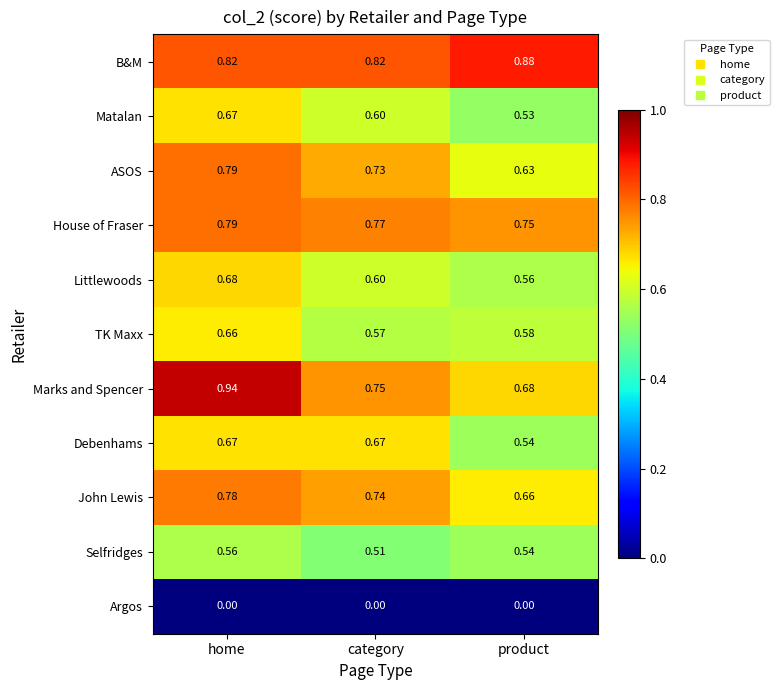

What is the total value across all series at category?

6.8